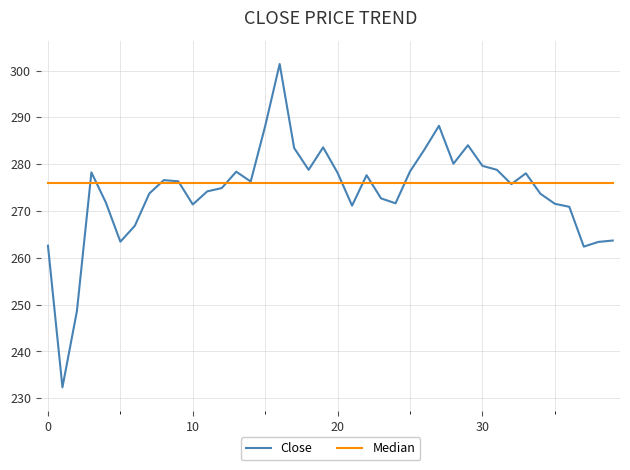

Which series has the widest spread of values?

Close